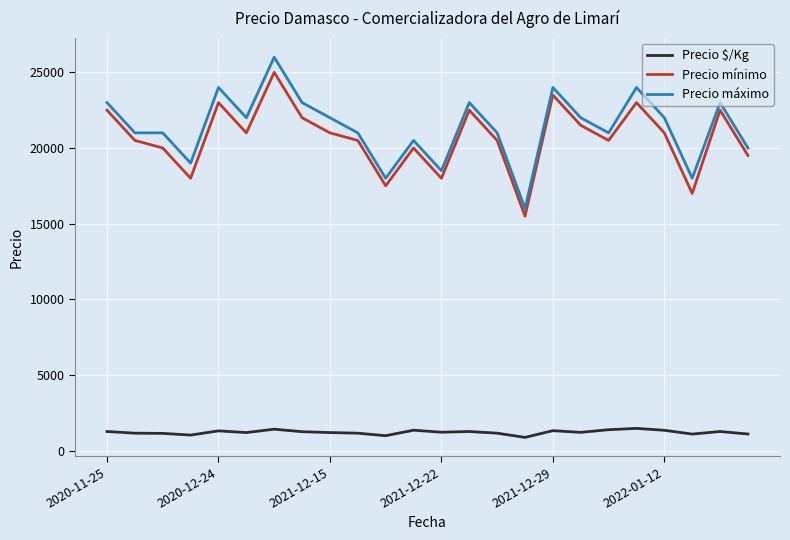

True or false: Precio $/Kg and Precio máximo cross at least once.

False